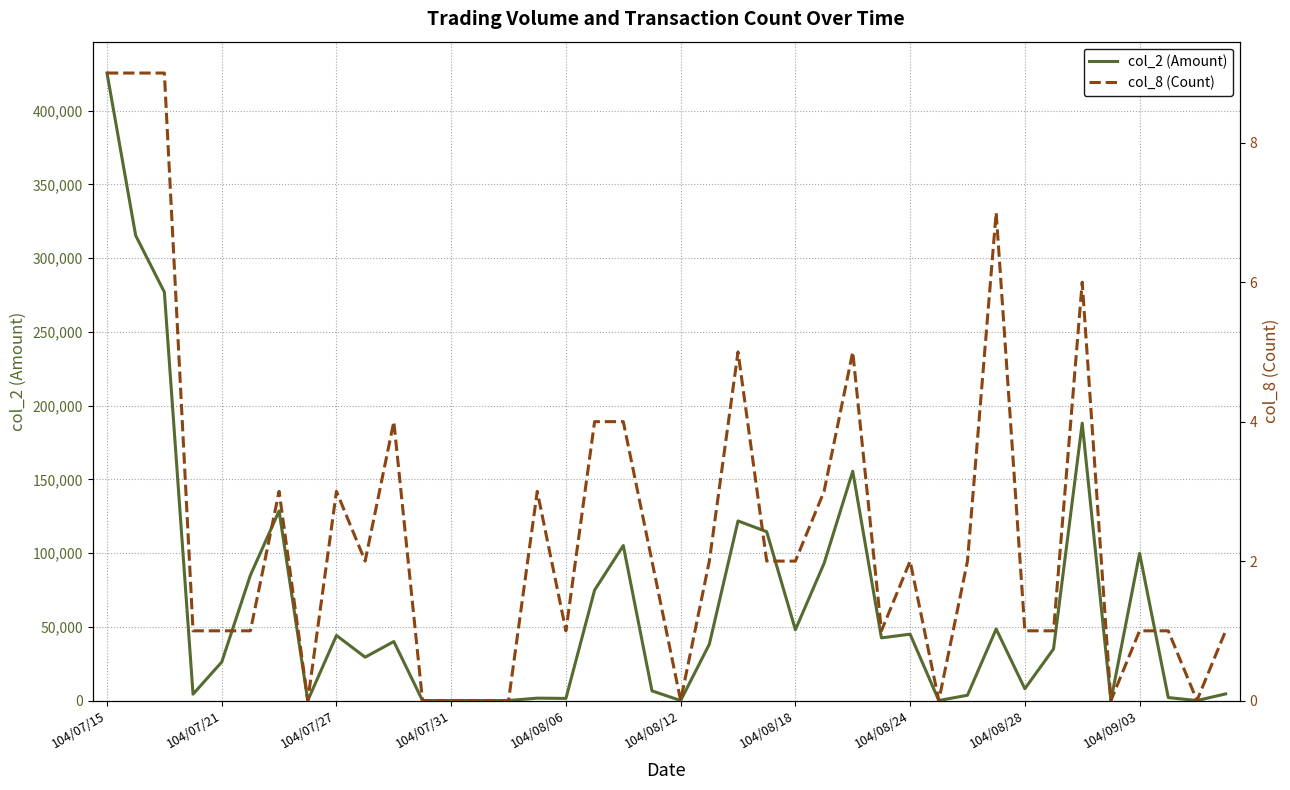

Rank the series by their maximum value, from highest to lowest.

col_2 (Amount), col_8 (Count)